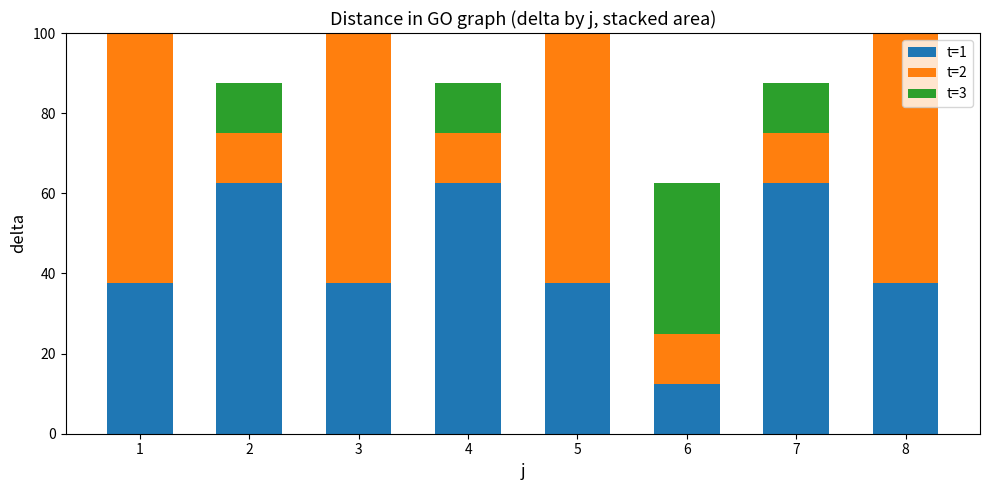

How many values in the t=2 series are below 62?

4